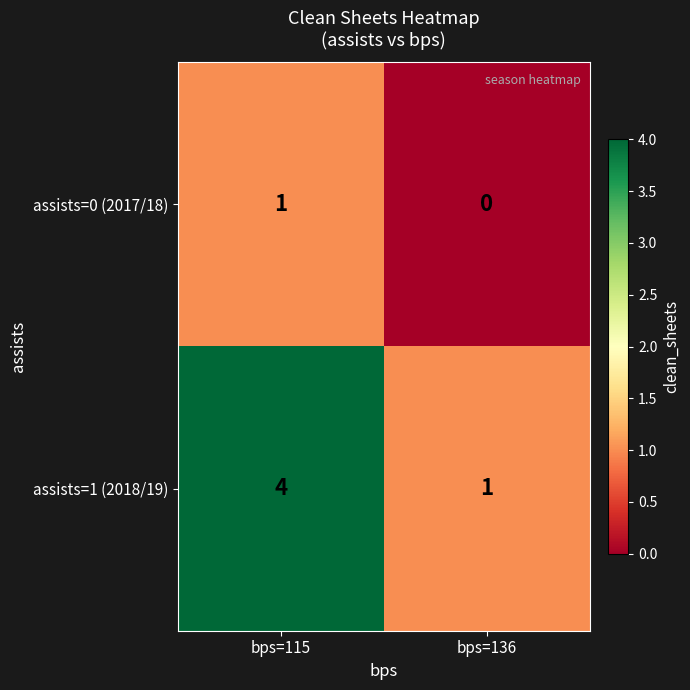

Reading right to left, transcribe all the data shown in this chart.

assists=0 (2017/18): 0	1
assists=1 (2018/19): 1	4